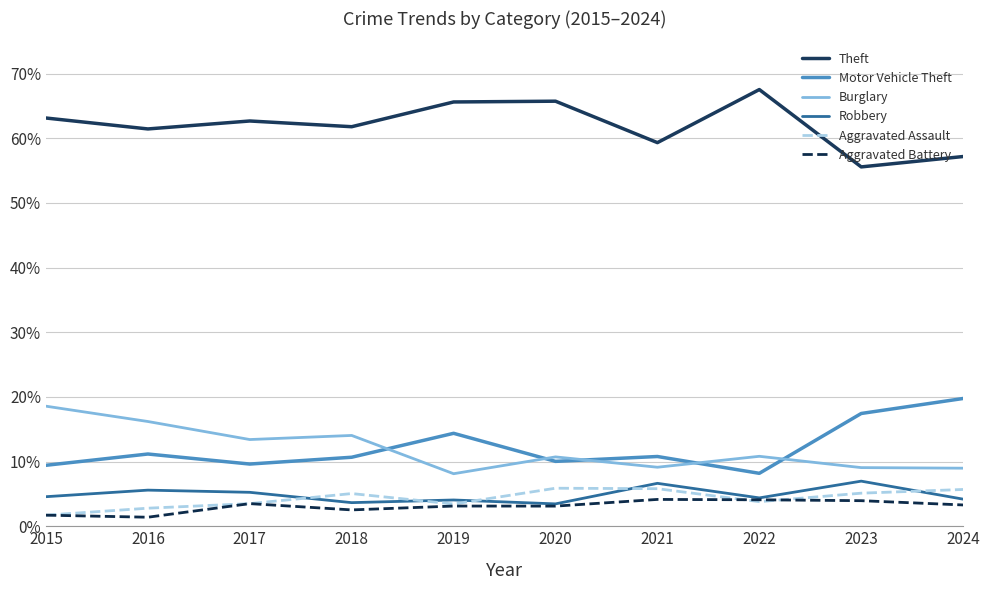

At which label is Robbery closest to 0?

2020